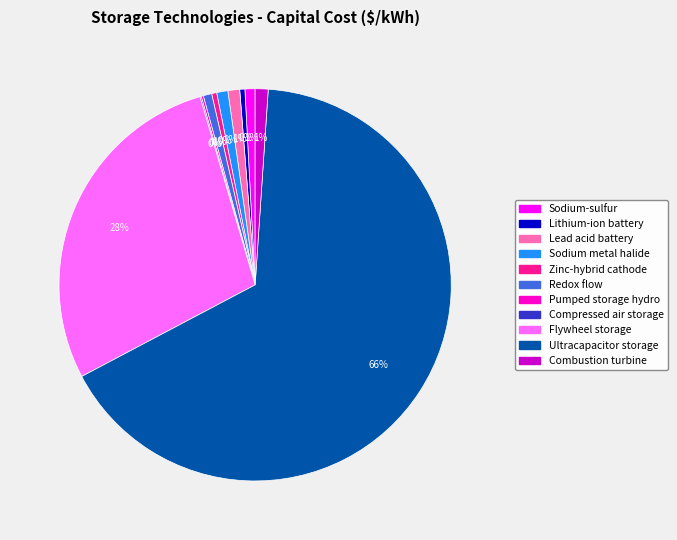

The Ultracapacitor storage slice represents 66% of the pie. True or false?

True